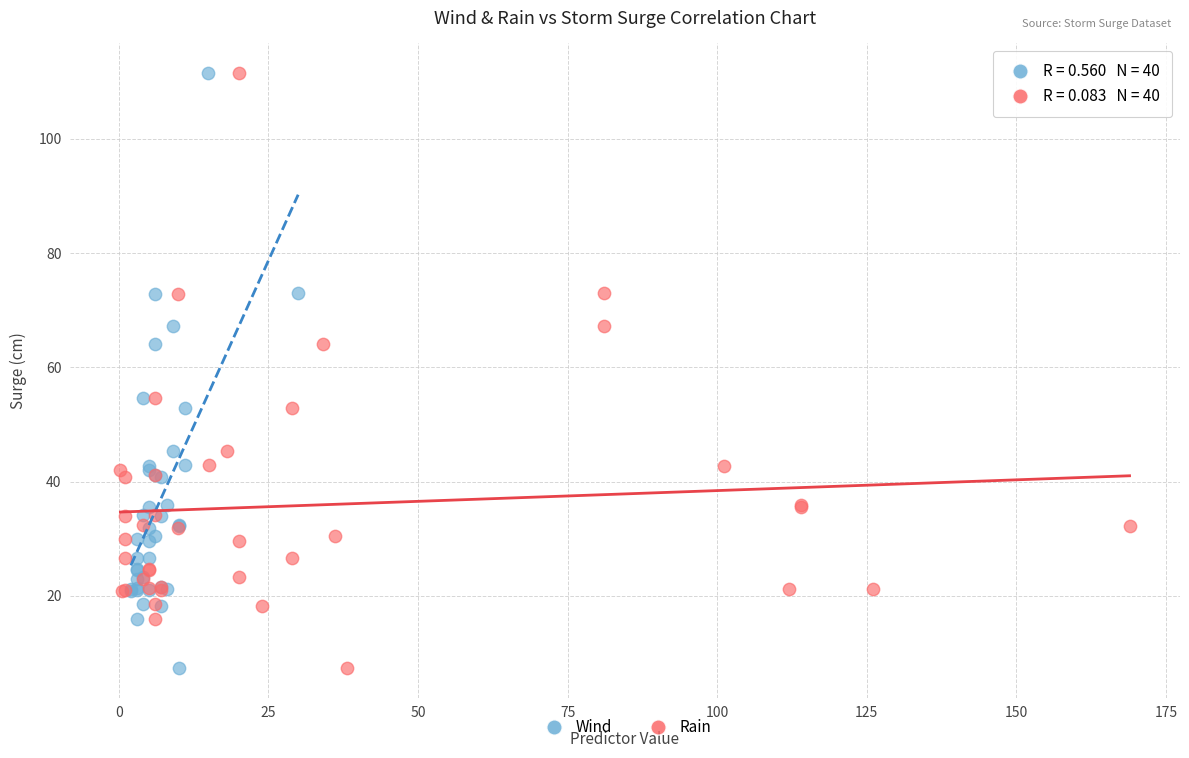

What are all the series names shown in the legend?

Wind, Rain